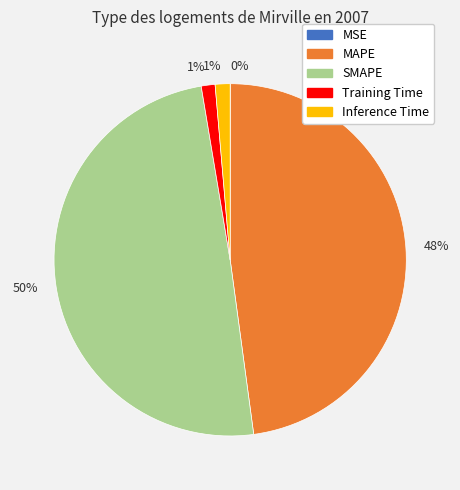

Does MAPE represent more than half of the total?

No